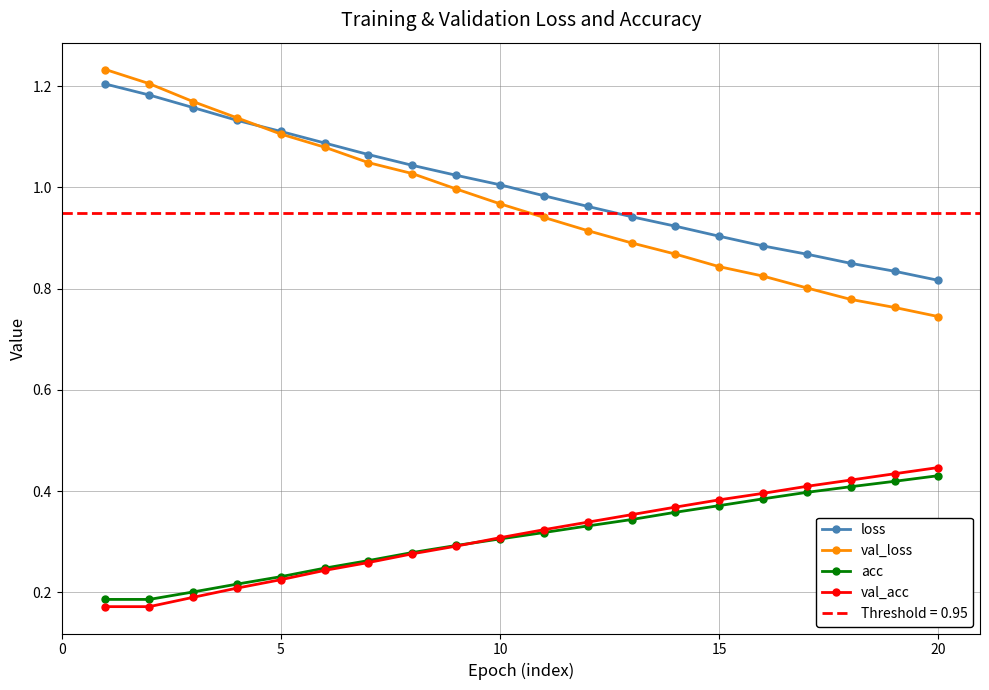

At how many categories does at least one series exceed 0?

20